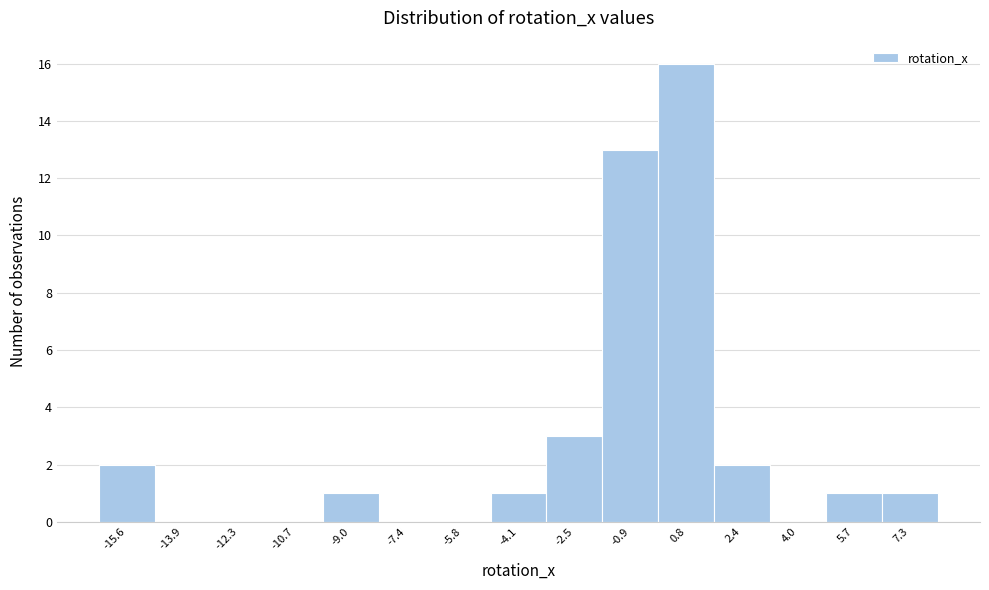

Reading left to right, transcribe all the data shown in this chart.

-15.6=2	-13.9=0	-12.3=0	-10.7=0	-9.0=1	-7.4=0	-5.8=0	-4.1=1	-2.5=3	-0.9=13	0.8=16	2.4=2	4.0=0	5.7=1	7.3=1